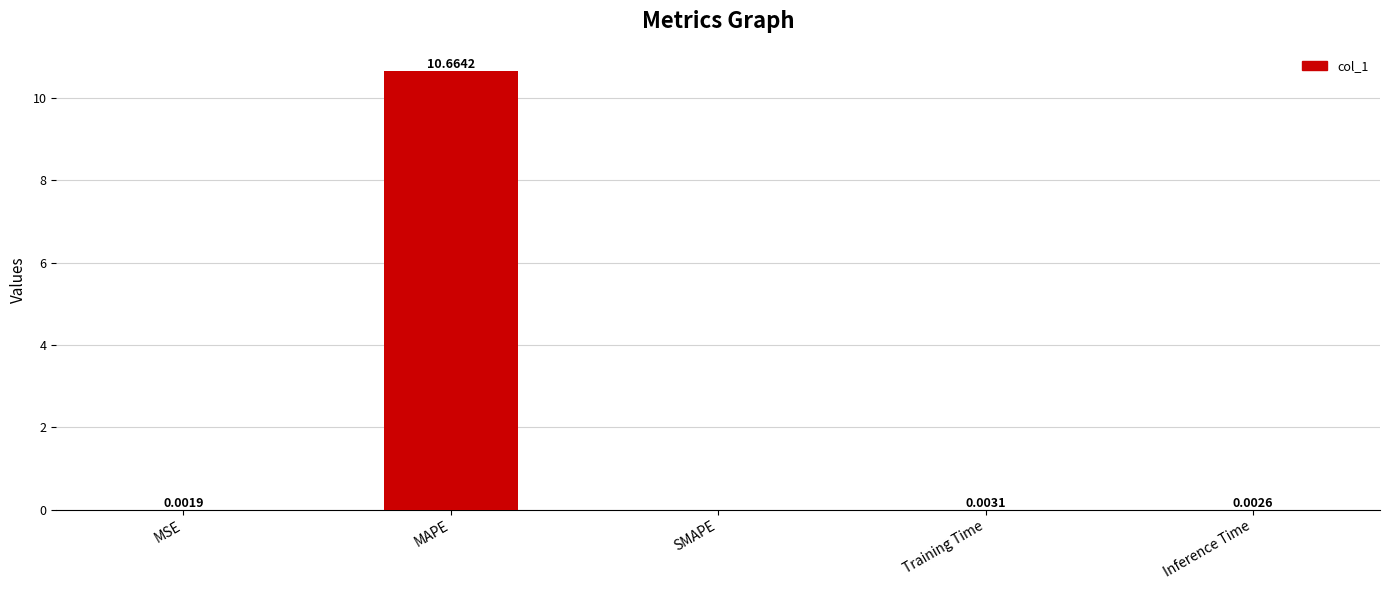

How many data points are above 0?

4